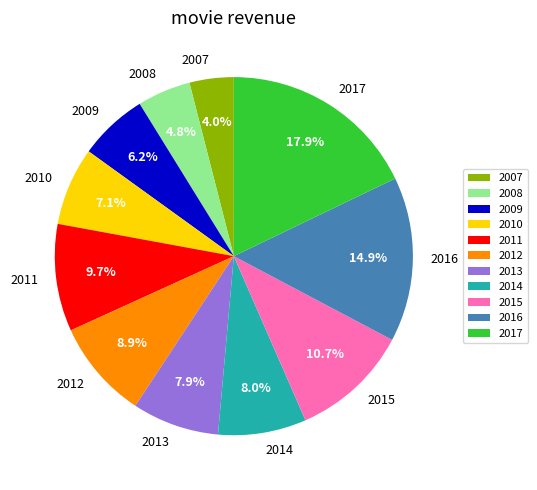

Which slice is the largest?

2017